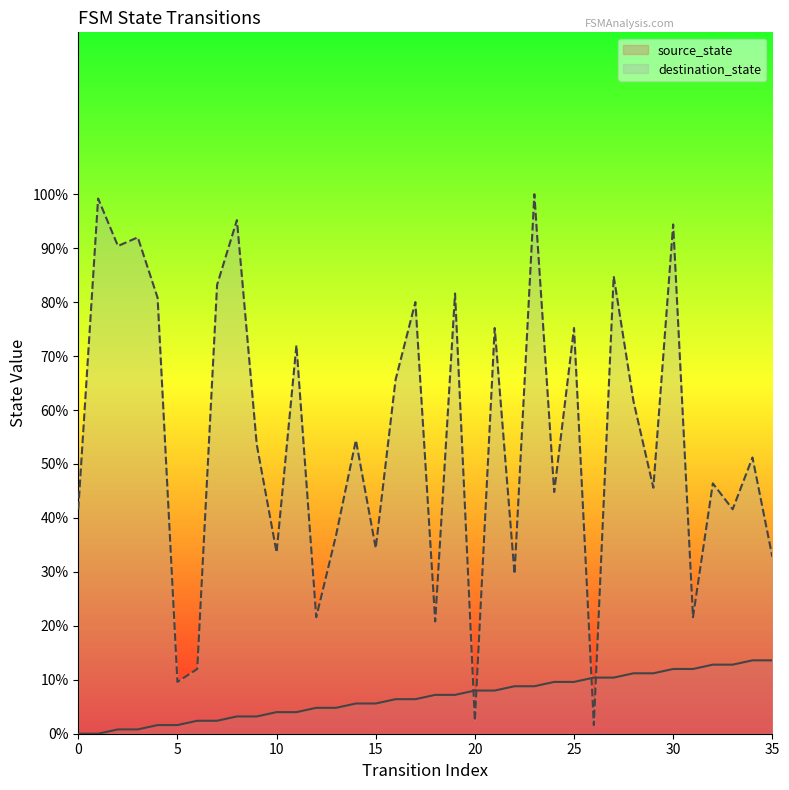

How many times do source_state and destination_state cross each other?

4